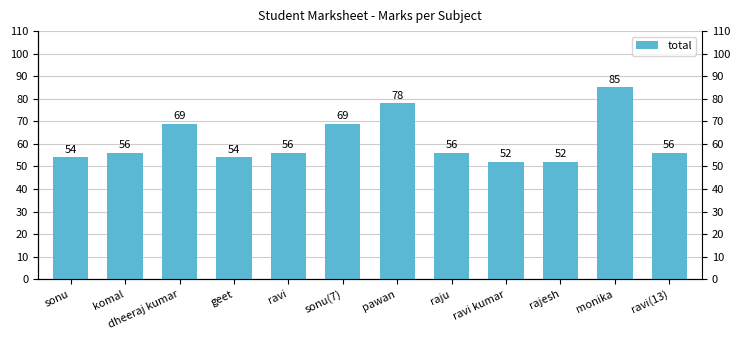

Which category has the lowest value across all series?

ravi kumar